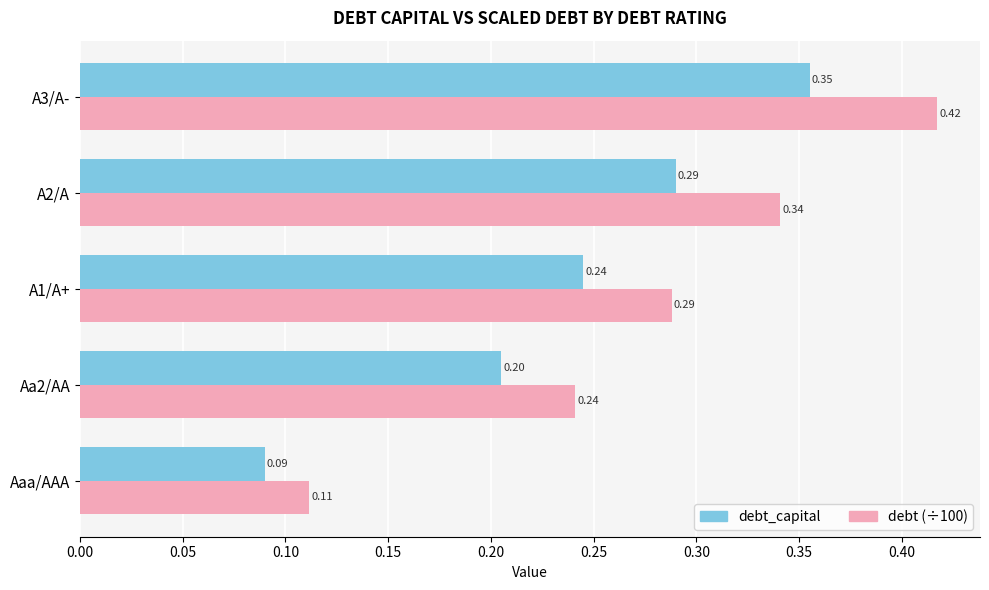

What is the difference between the second highest and minimum values in the debt_capital series?

0.2